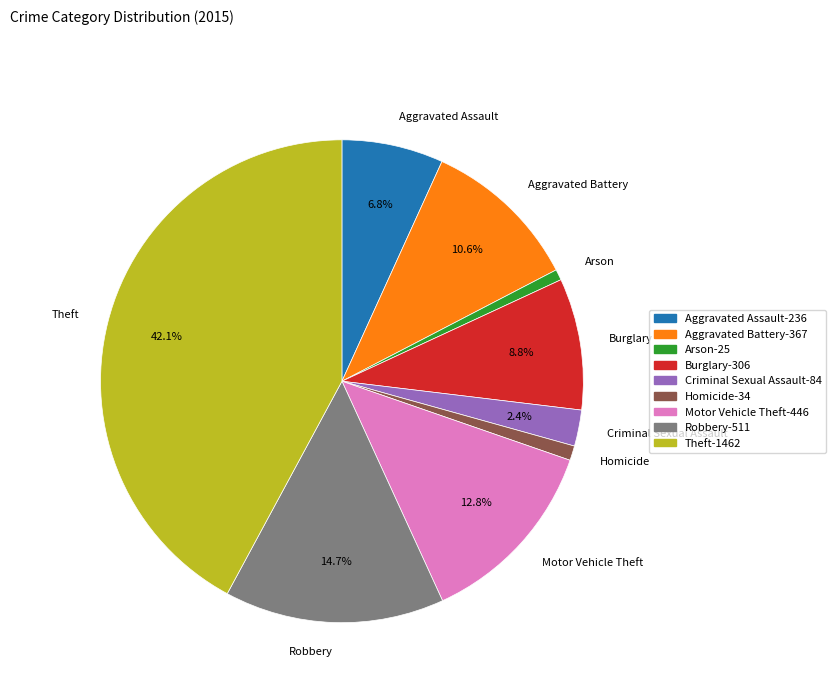

Between Robbery and Motor Vehicle Theft, which is larger?

Robbery